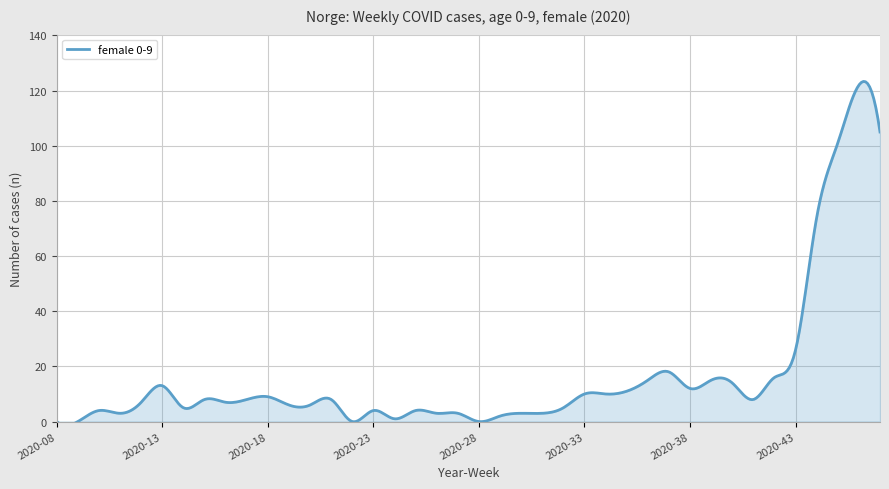

Approximately how many times larger is the value at 2020-20 compared to 2020-12?

0.9